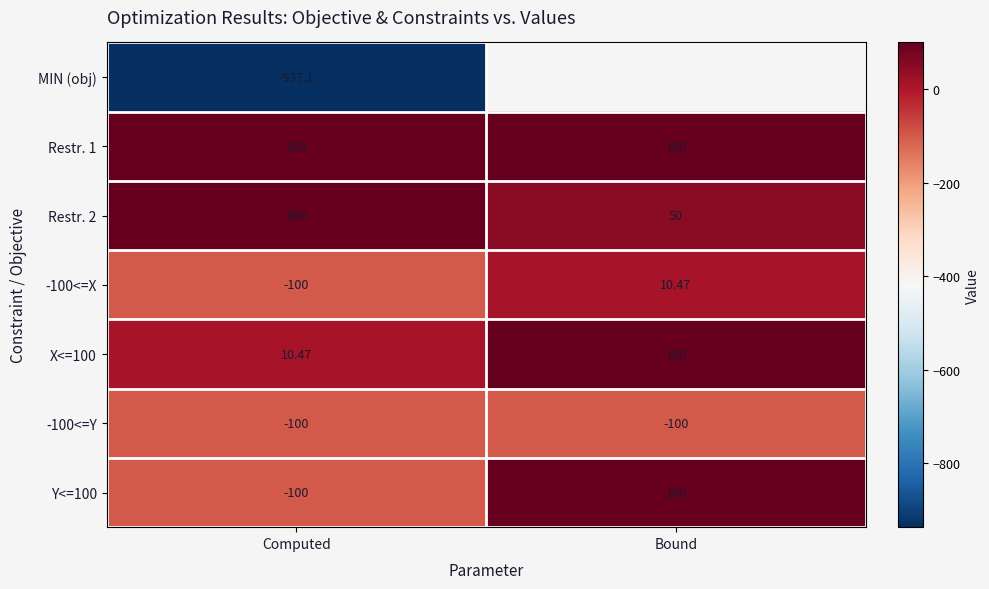

How many categories are shown in the chart?

2